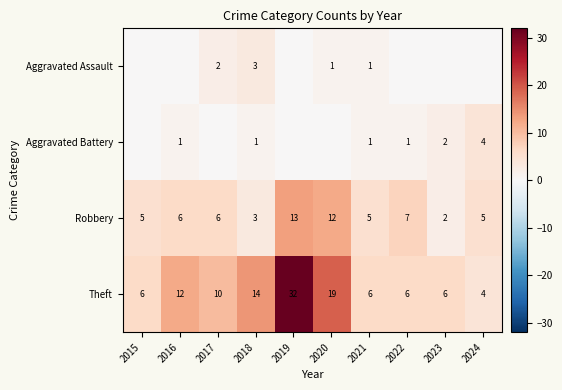

What is the spread (max minus min) of values at 2021?

5